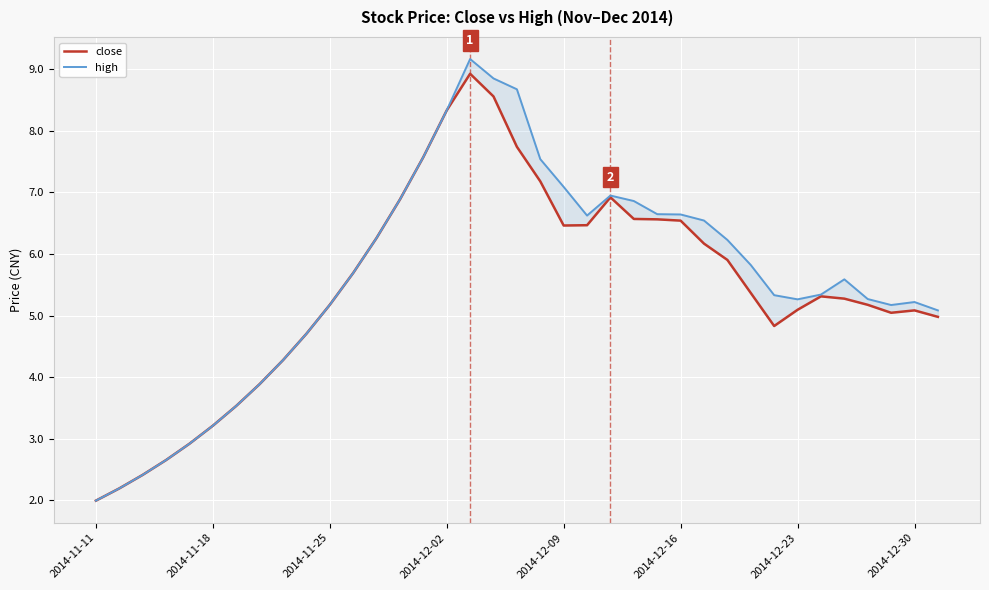

What is the lowest value of the high series?

2.0